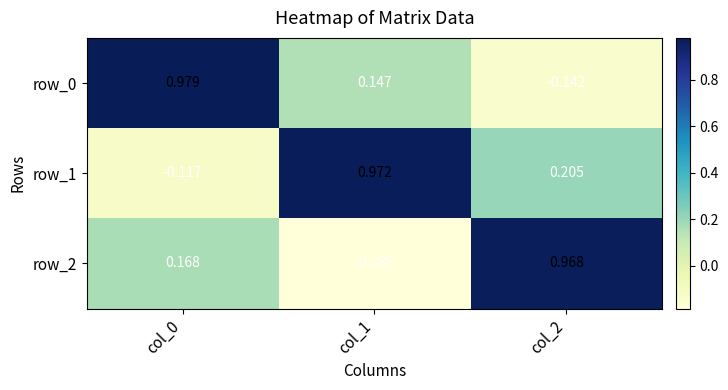

The value of row_1 at col_2 is 0.1. True or false?

False